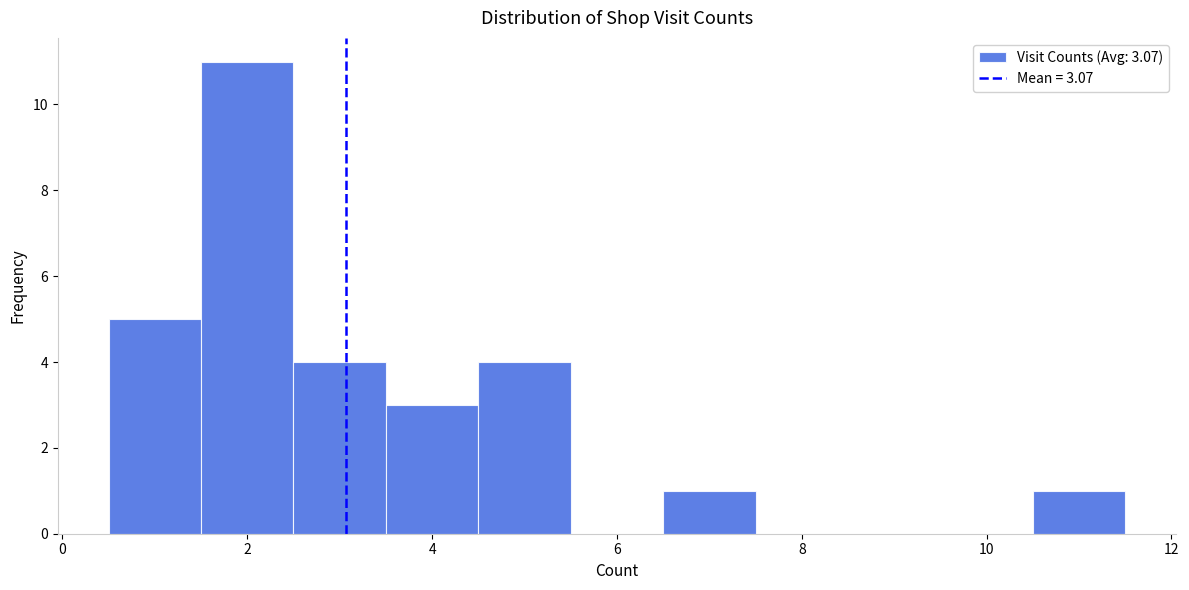

How tall is the bar that spans 6.5 to 7.5 on the x-axis? Neither the bar edges nor the heights are printed on the chart, so give them approximately, as read against the axes.

1